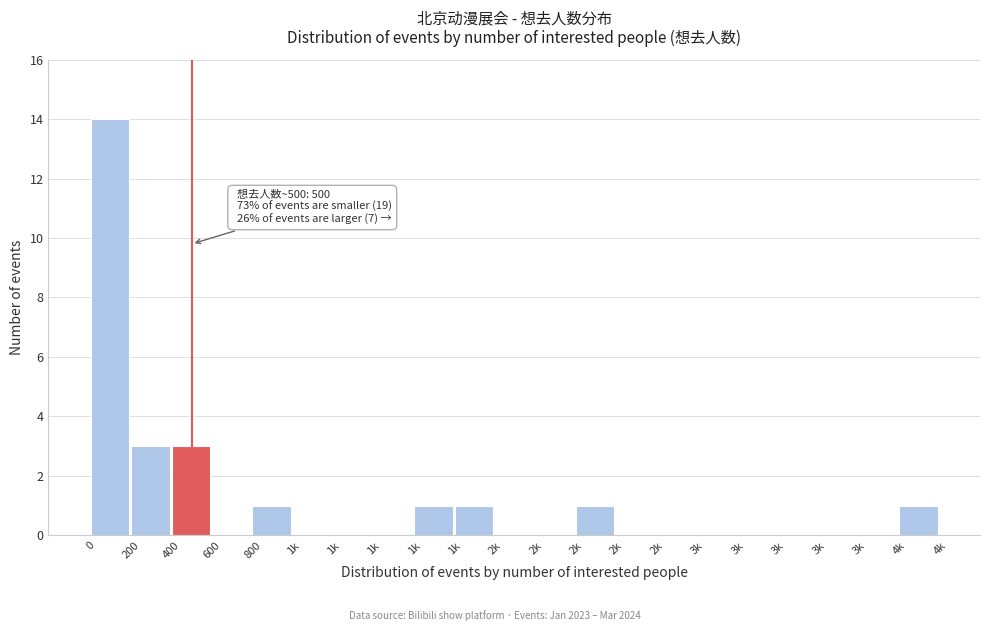

Are the bars horizontal?

No